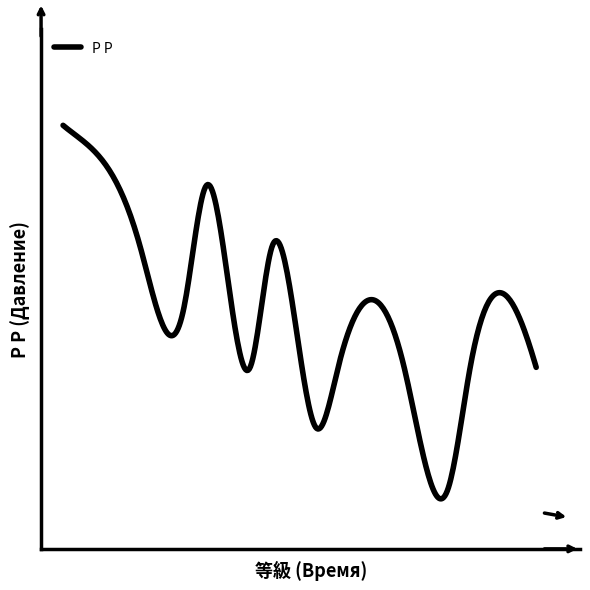

Does the chart display data point markers on the line(s)?

No